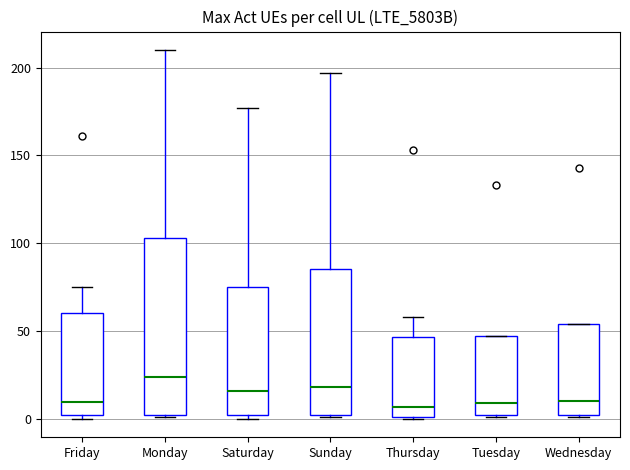

Where is the lower edge of the box for Wednesday on the y-axis? The values are not printed on the chart, so give them approximately, as read against the axis.

0